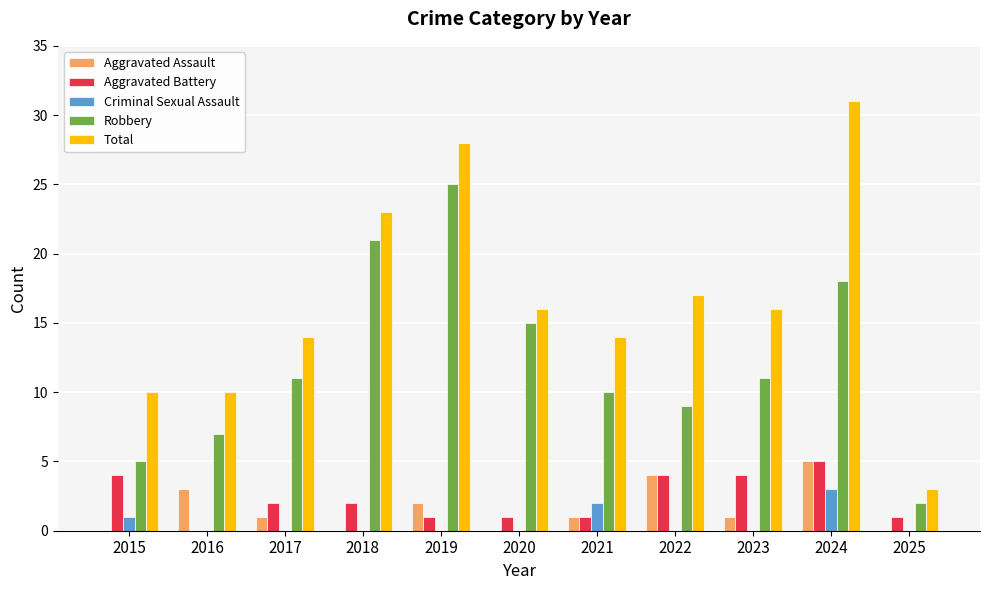

Reading left to right, list all the values displayed in this chart.

Aggravated Assault: 2015=0	2016=3	2017=1	2018=0	2019=2	2020=0	2021=1	2022=4	2023=1	2024=5	2025=0
Aggravated Battery: 2015=4	2016=0	2017=2	2018=2	2019=1	2020=1	2021=1	2022=4	2023=4	2024=5	2025=1
Criminal Sexual Assault: 2015=1	2016=0	2017=0	2018=0	2019=0	2020=0	2021=2	2022=0	2023=0	2024=3	2025=0
Robbery: 2015=5	2016=7	2017=11	2018=21	2019=25	2020=15	2021=10	2022=9	2023=11	2024=18	2025=2
Total: 2015=10	2016=10	2017=14	2018=23	2019=28	2020=16	2021=14	2022=17	2023=16	2024=31	2025=3